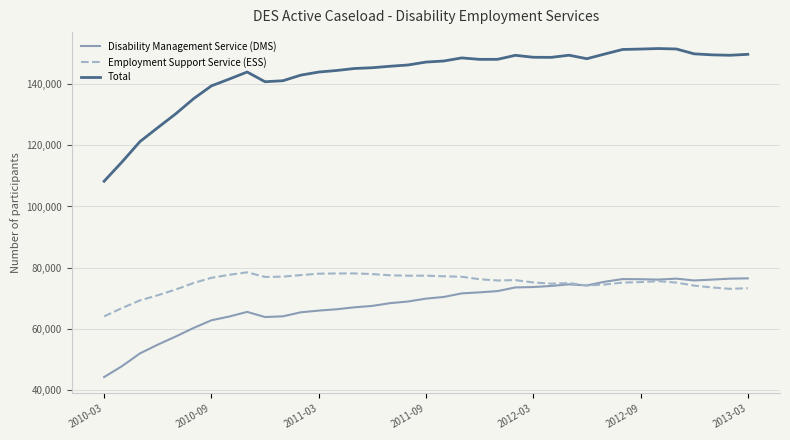

True or false: Disability Management Service (DMS) and Total cross at least once.

False